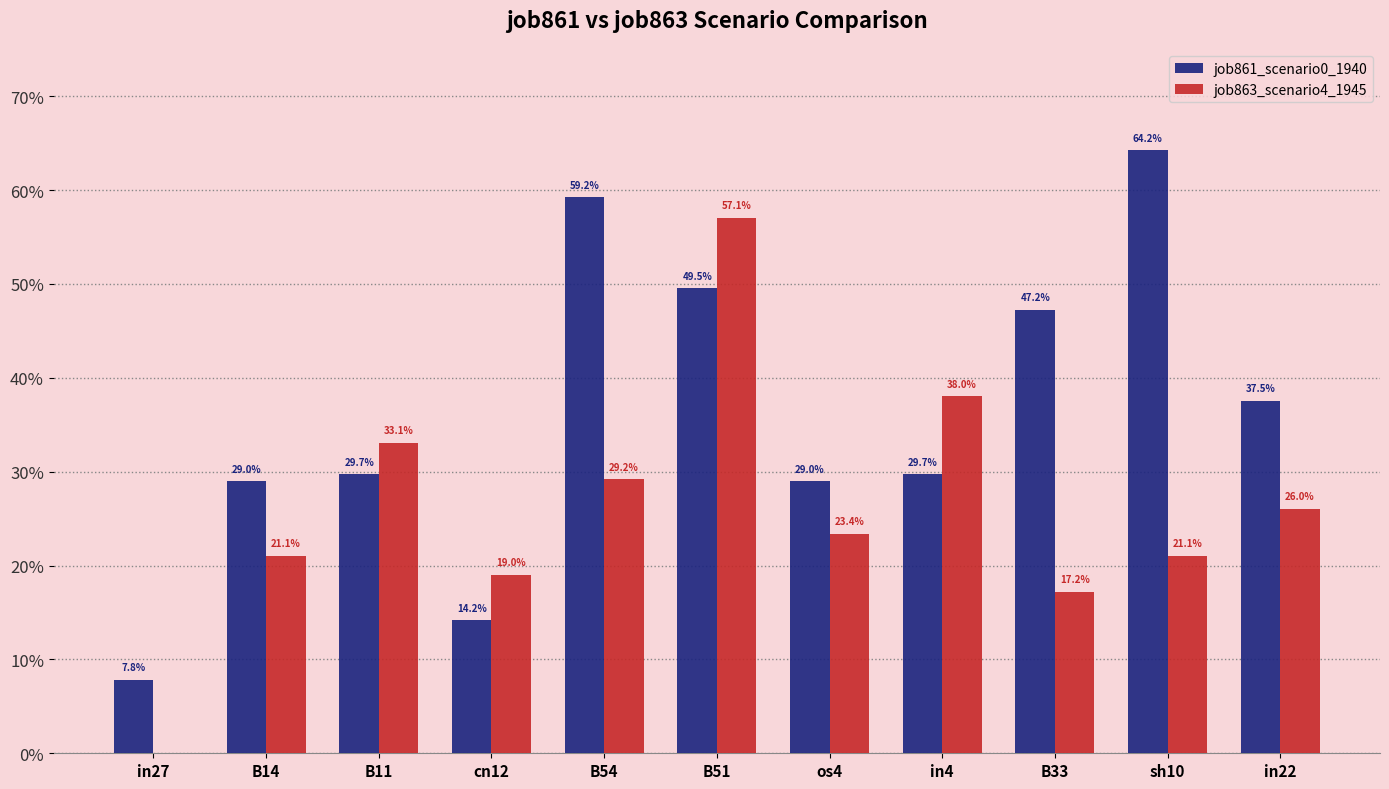

At which category does the chart reach its minimum across all series?

in27